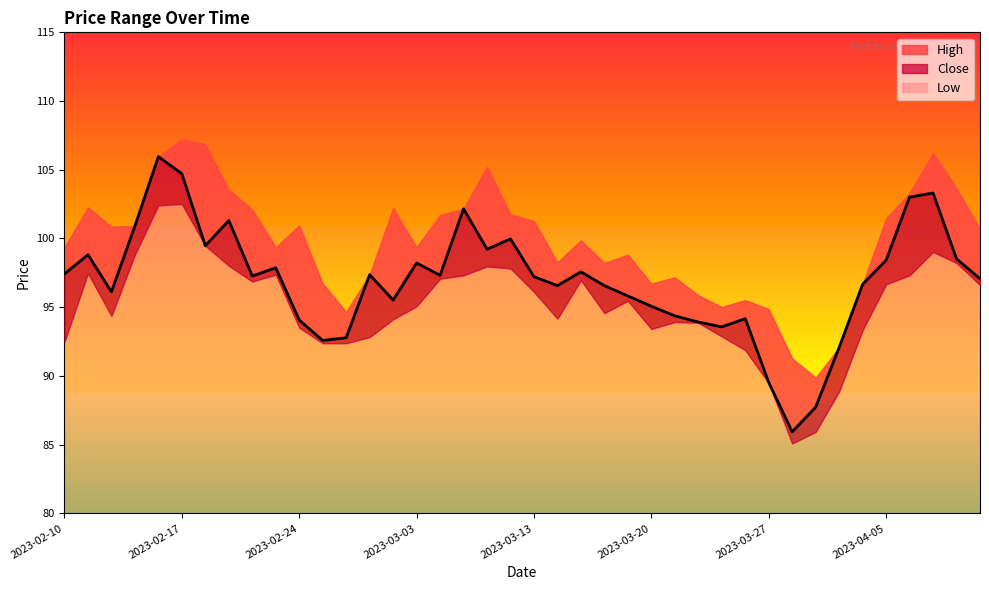

Which label corresponds to the largest value in the chart?

2023-02-17